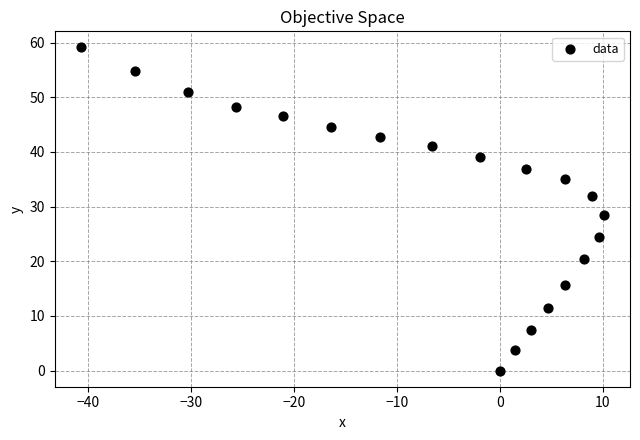

What is the range of X values (max minus min)?

50.8